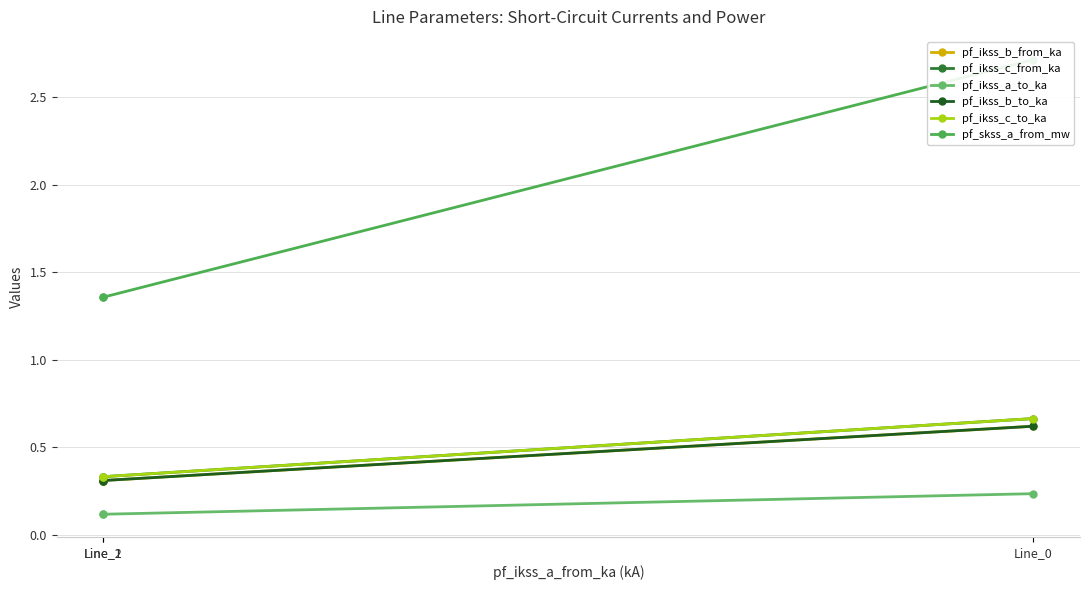

Rank the series at Line_1 from highest to lowest value.

pf_skss_a_from_mw, pf_ikss_c_from_ka, pf_ikss_c_to_ka, pf_ikss_b_from_ka, pf_ikss_b_to_ka, pf_ikss_a_to_ka